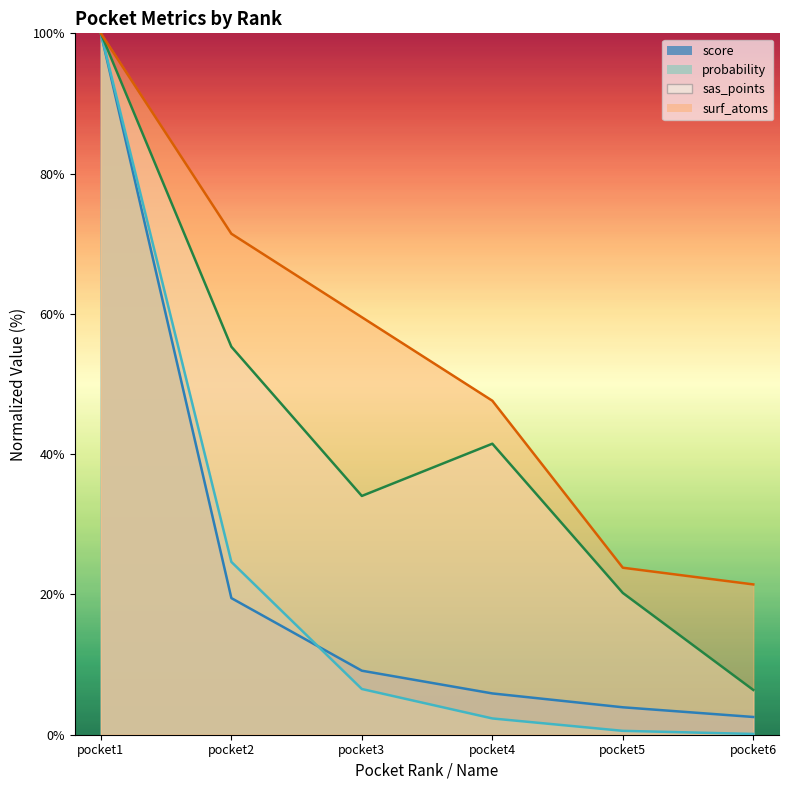

What is the sum of the sas_points values at pocket6 and pocket2?

61.7